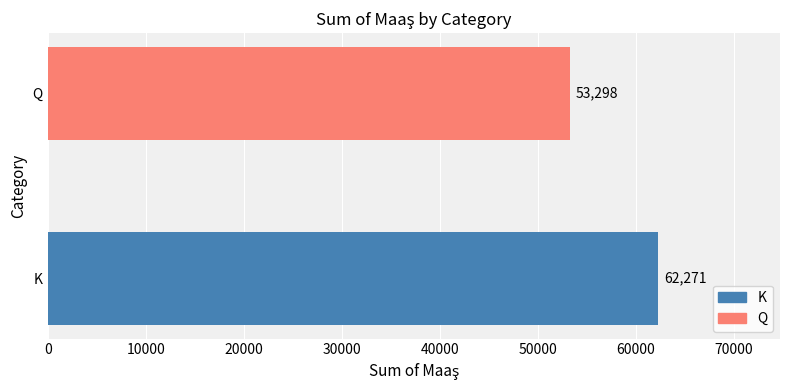

What is the sum of all values?

115569